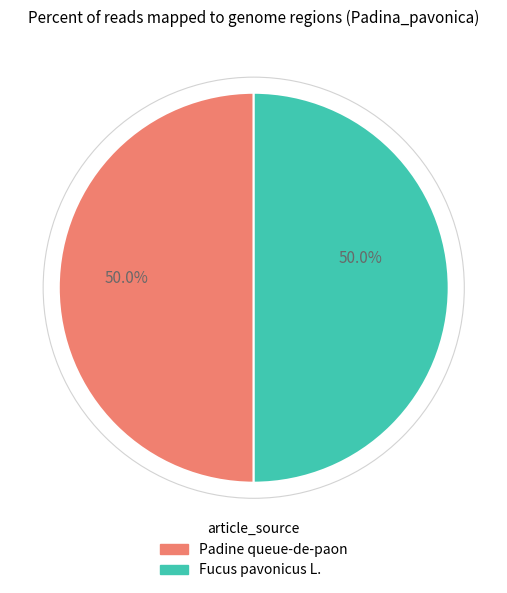

What is the ratio of the value at Padine queue-de-paon to the value at Fucus pavonicus L.?

1.0